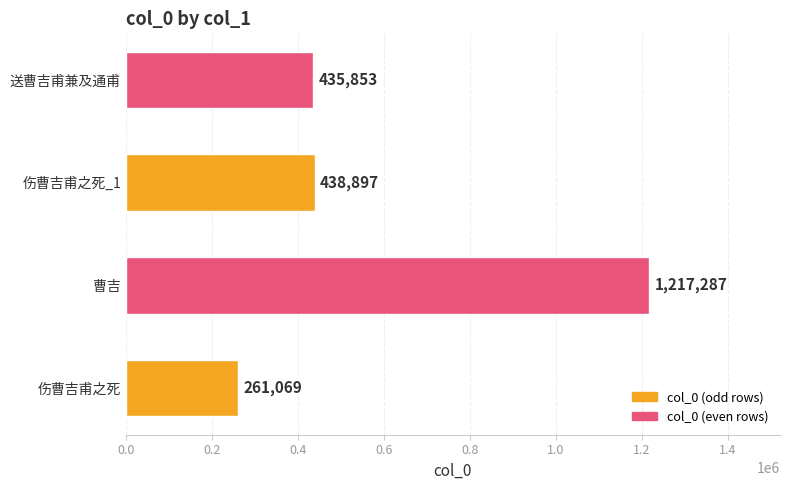

Approximately how many times larger is the value at 伤曹吉甫之死 compared to 伤曹吉甫之死_1?

0.6